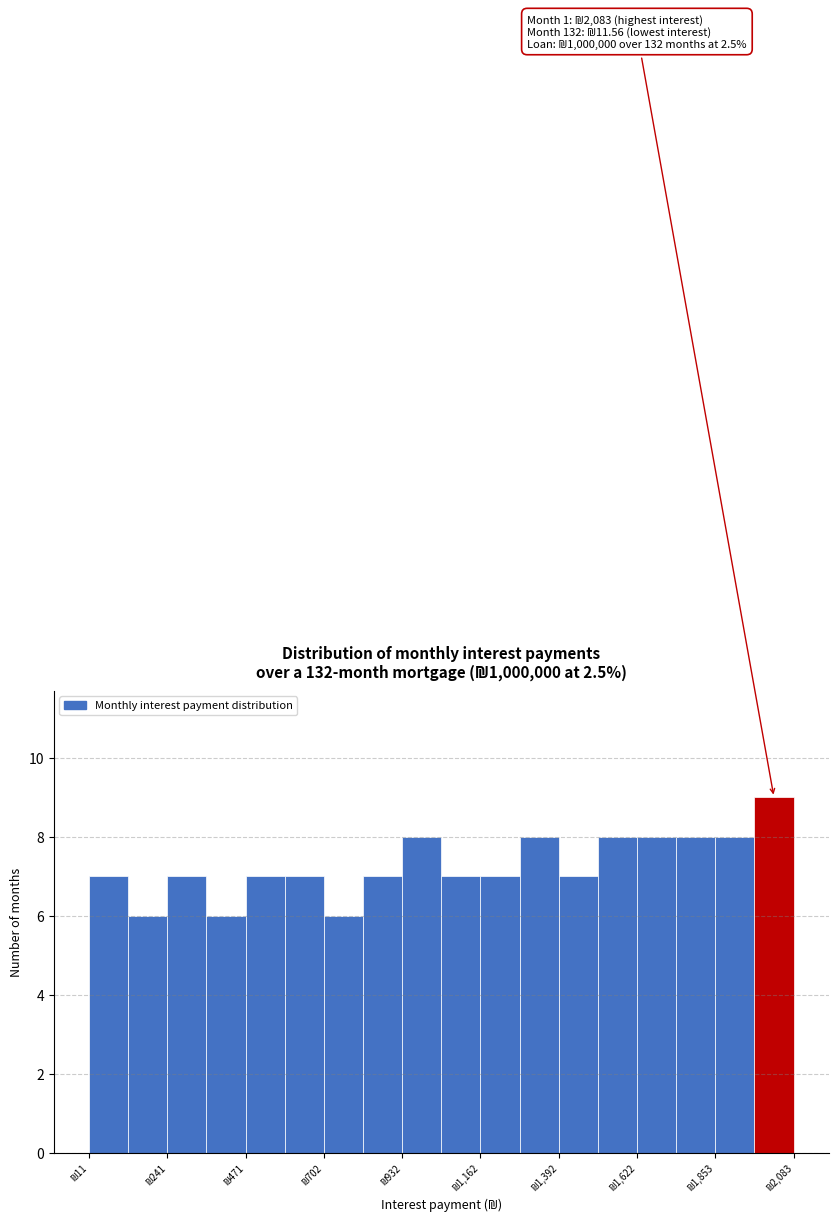

Read against the x-axis, roughly where is the centre of the tallest bar?

2050